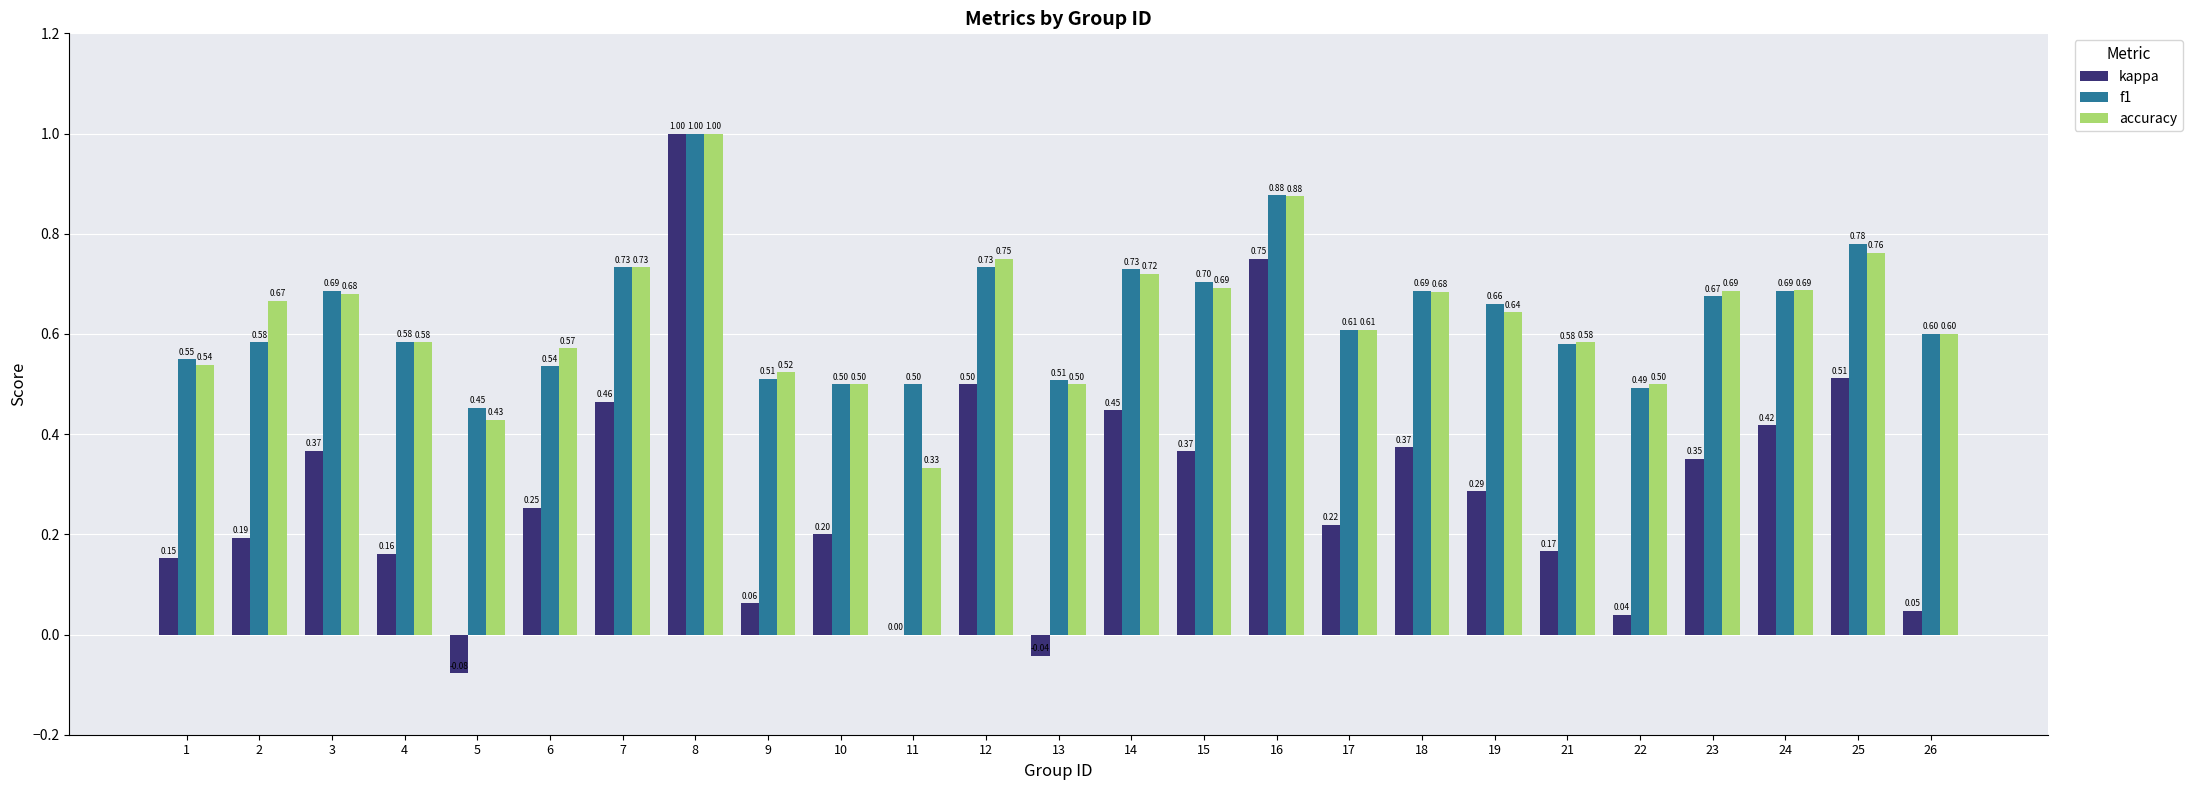

What is the sum of all f1 values?

16.0